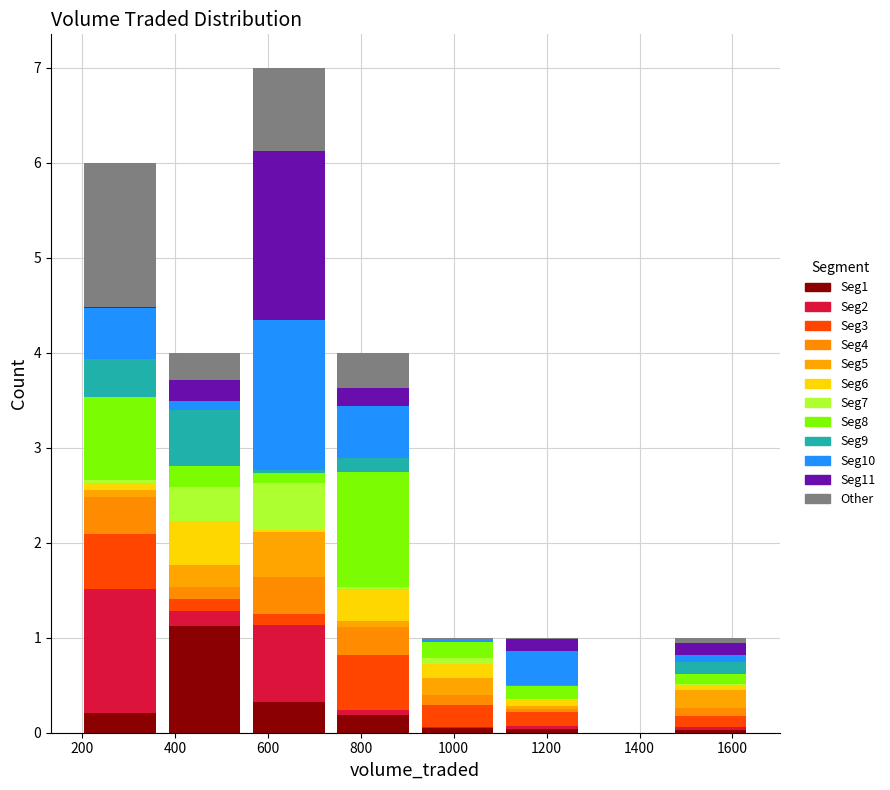

What is the total height of the stacked bar covering 560 to 740 on the x-axis? Neither the bar edges nor the heights are printed on the chart, so give them approximately, as read against the axes.

7